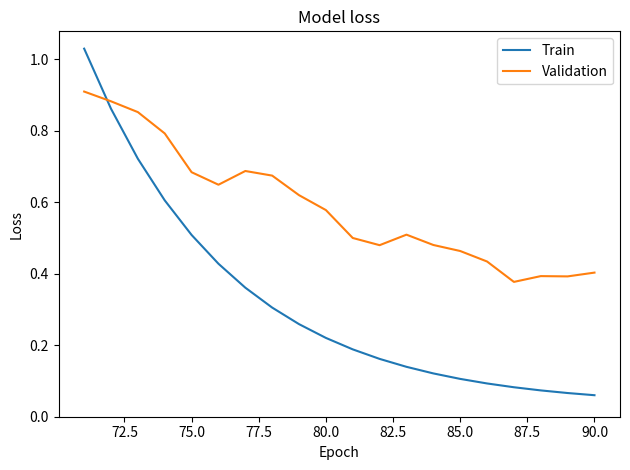

How many times do Train and Validation cross each other?

1